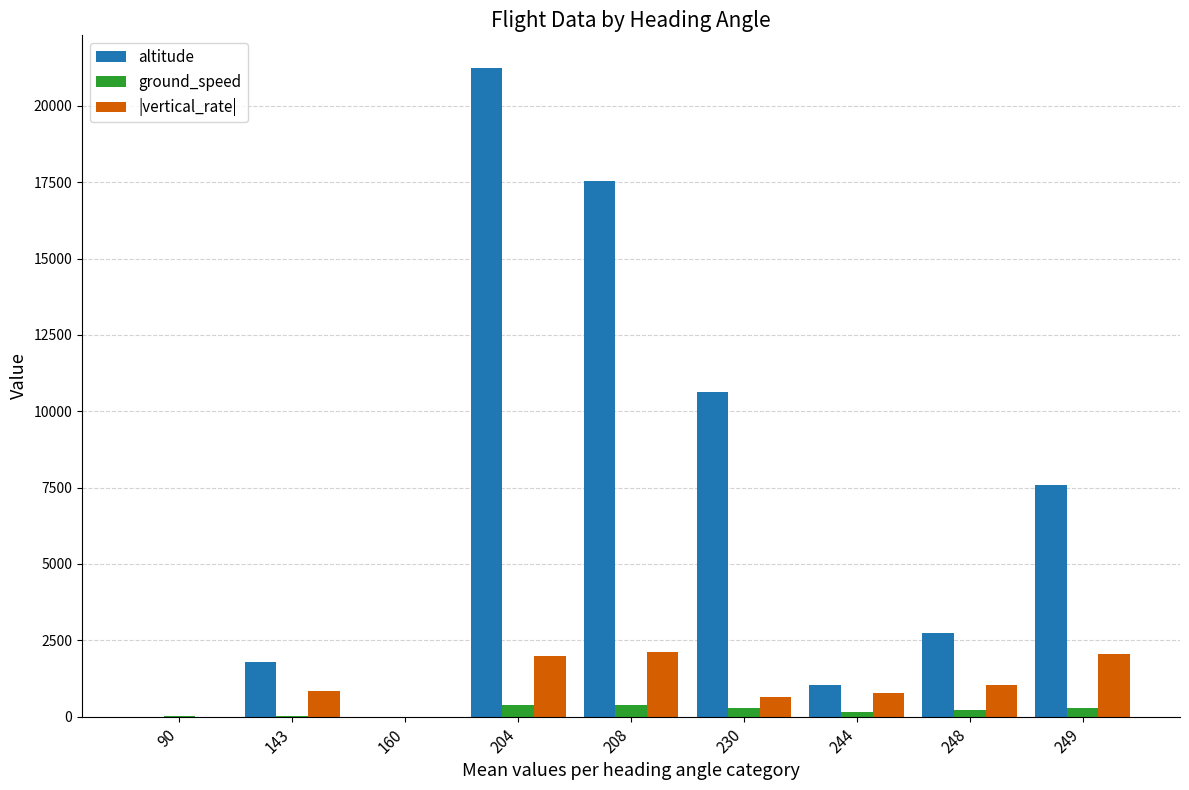

What is the difference between the ground_speed values at 204 and 230?

98